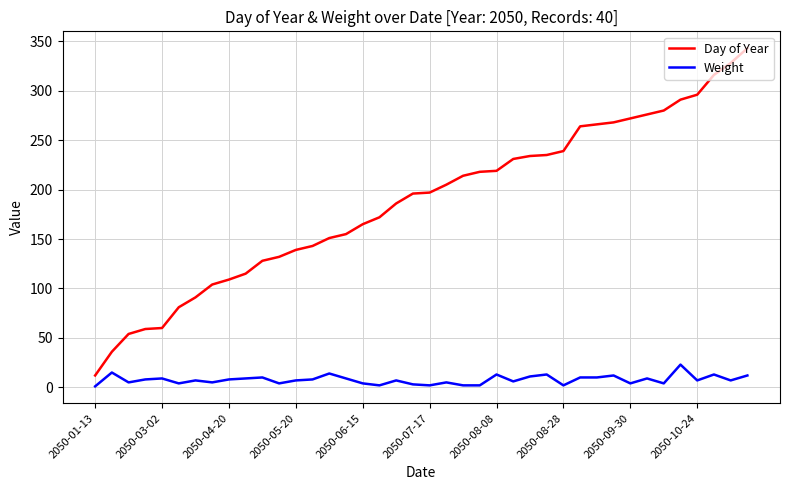

Which series has the largest range (max minus min)?

Day of Year